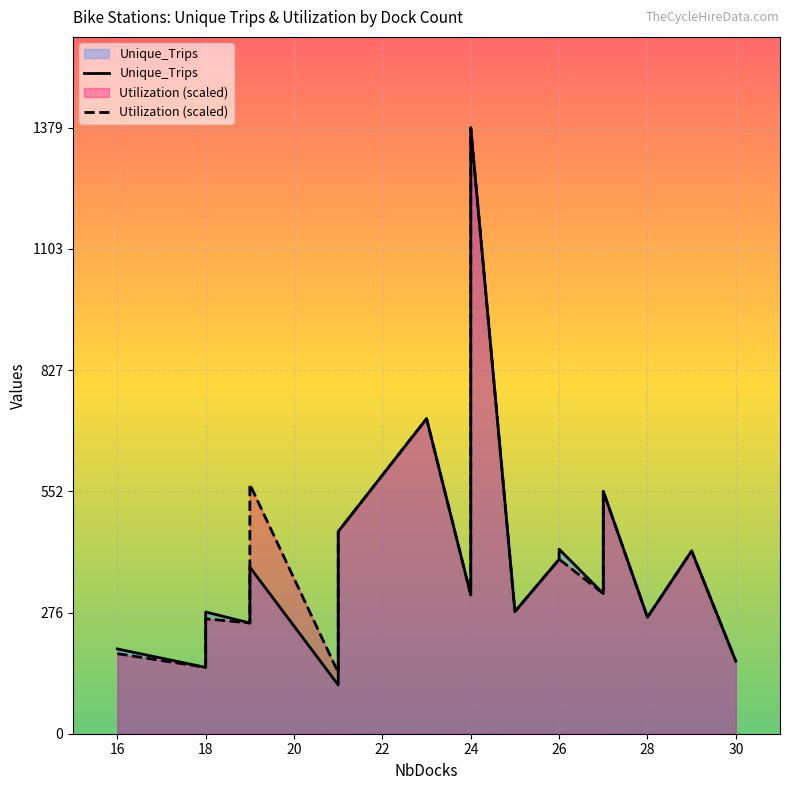

True or false: Unique_Trips has more than 0 interior local peaks.

True